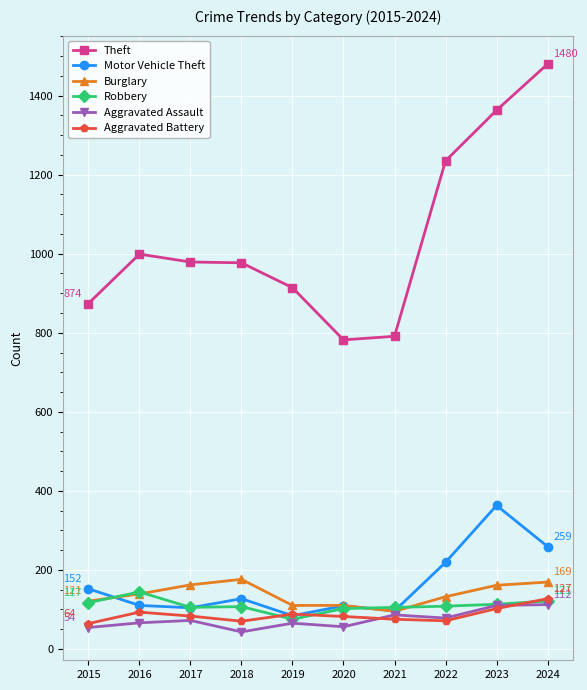

True or false: Aggravated Assault has a value of 86 at 2021.

True